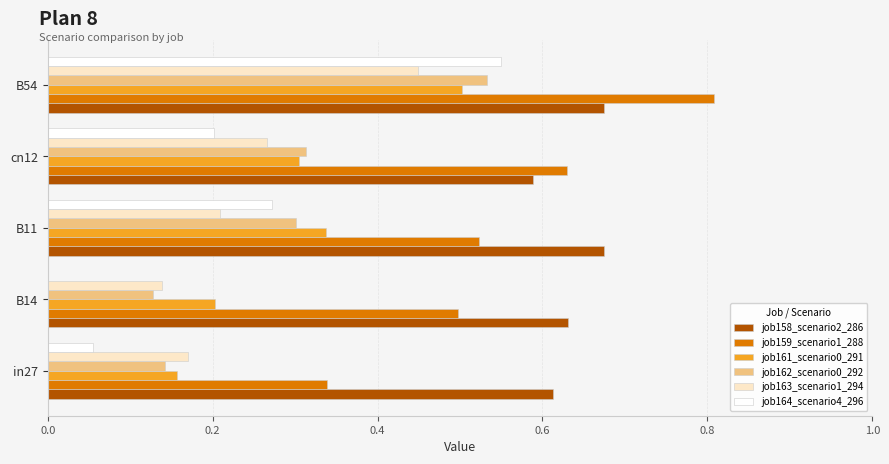

At which label does job161_scenario0_291 reach its peak?

B54